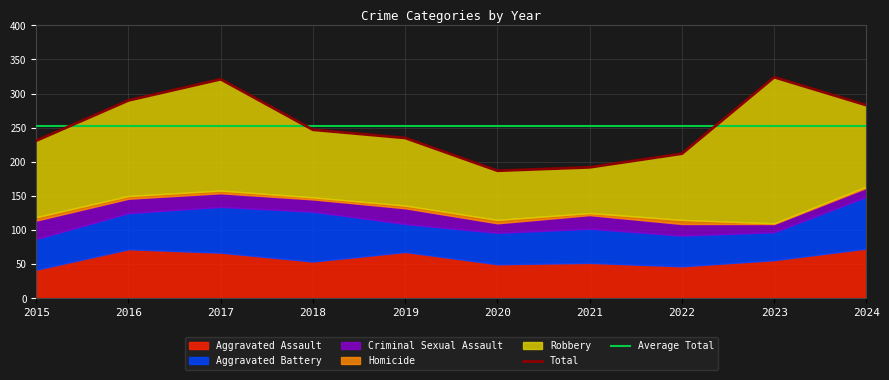

What is the difference between the Criminal Sexual Assault values at 2016 and 2015?

6